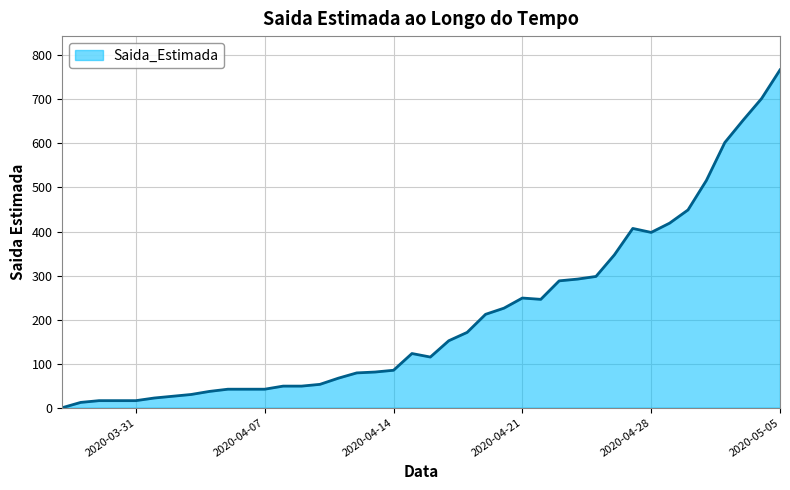

What is the greatest value displayed?

767